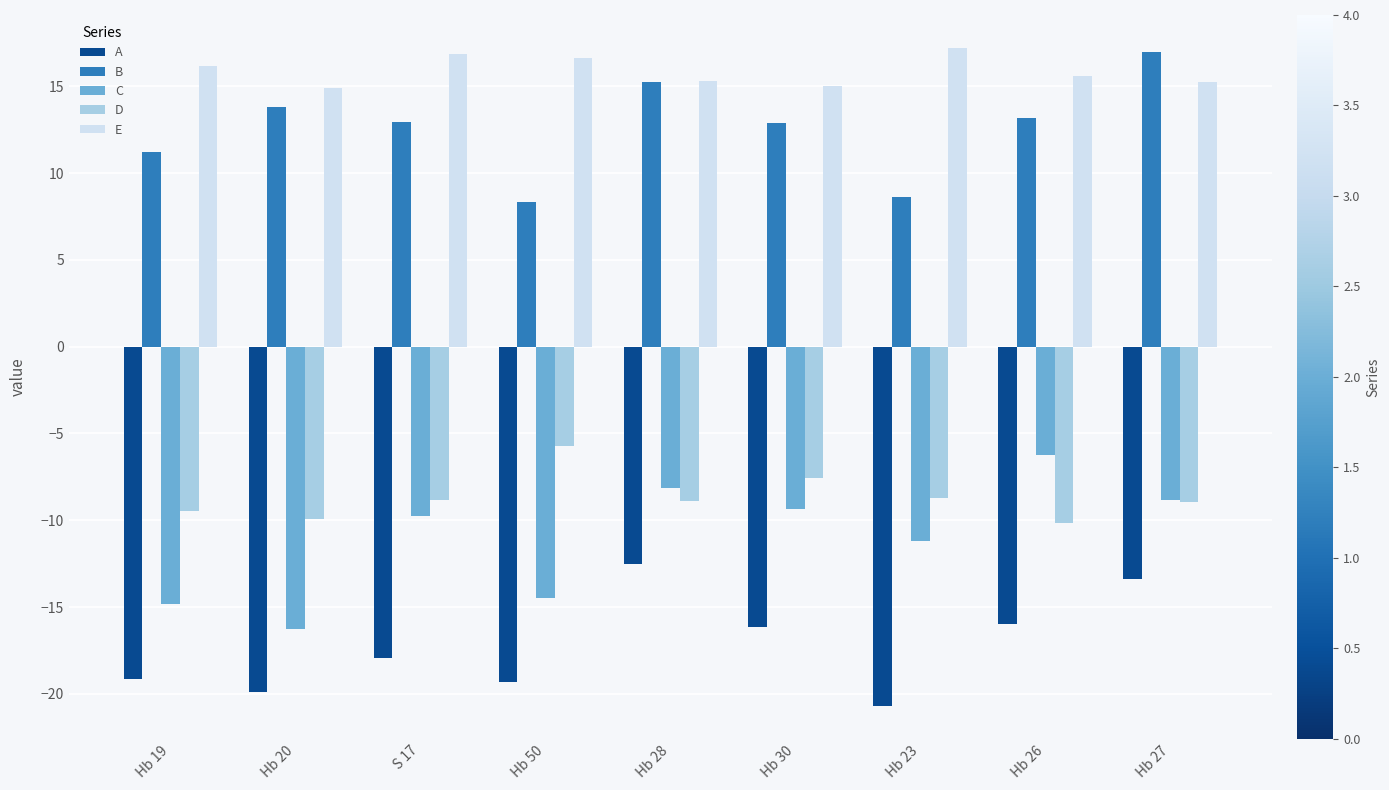

How many series are shown in this chart?

5